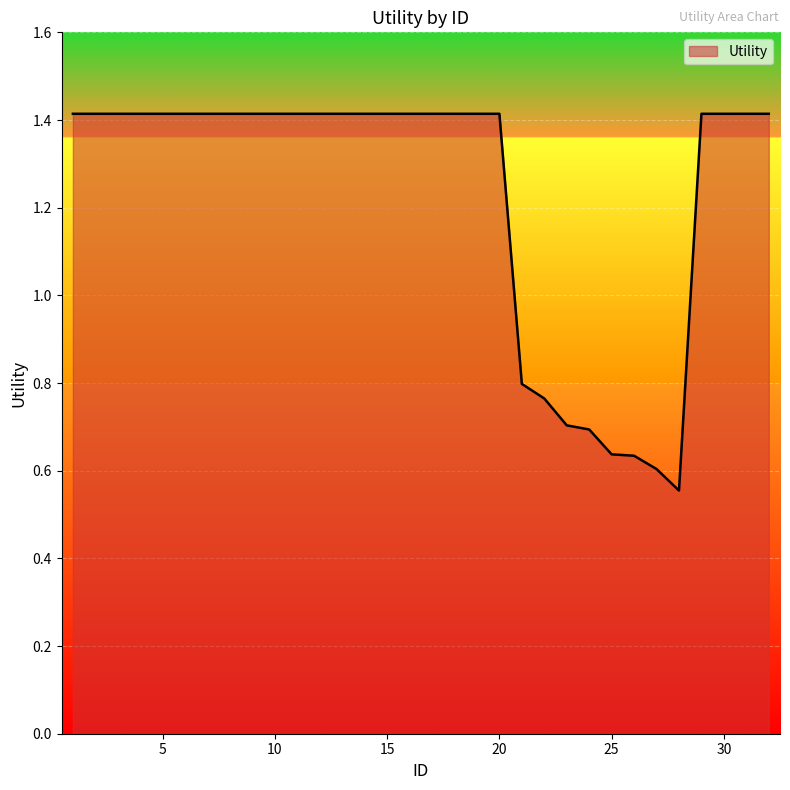

What is the difference between the maximum and minimum values?

0.9